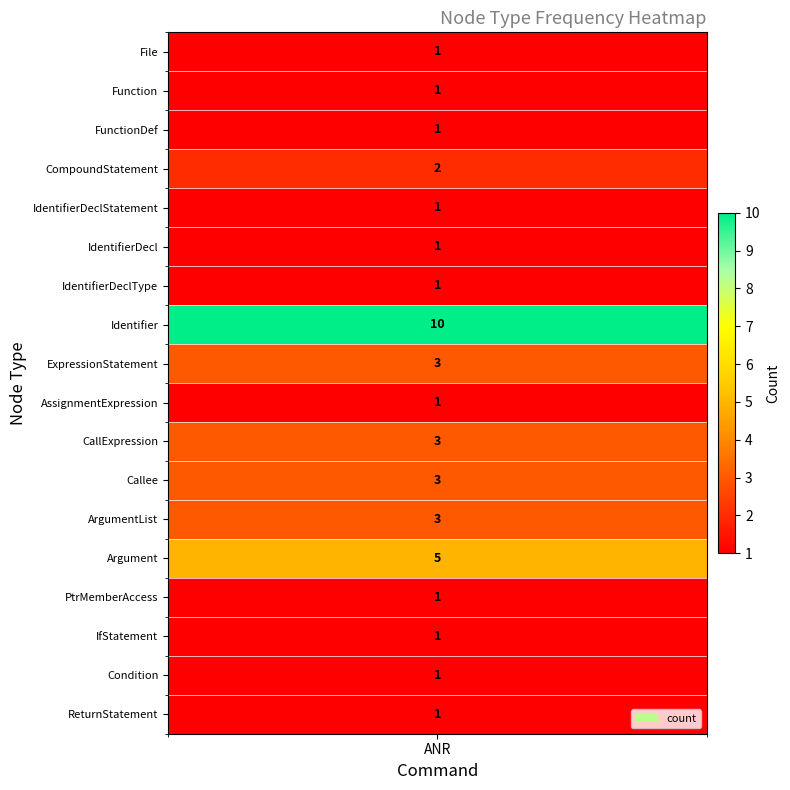

What is the greatest value displayed?

10